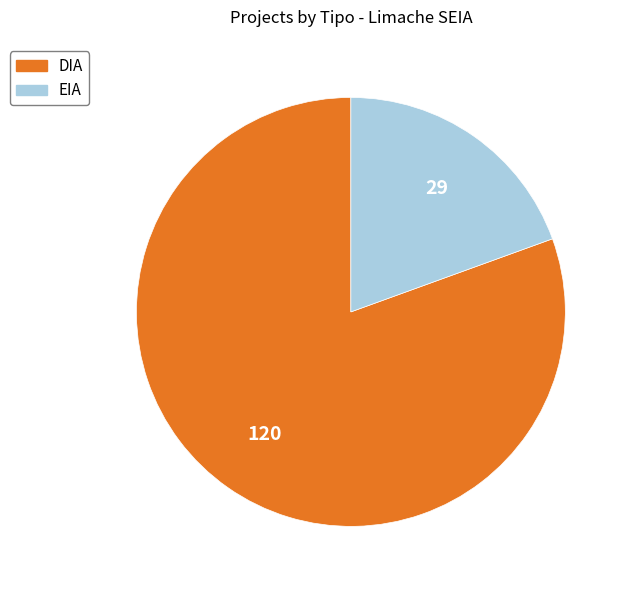

How many segments does this pie chart have?

2